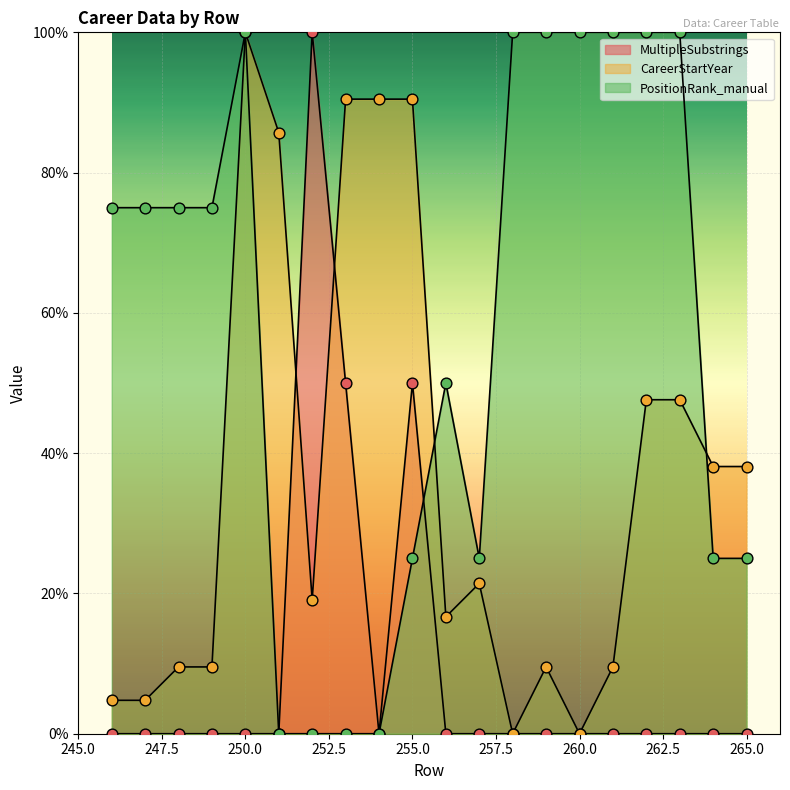

What are all the series names shown in the legend?

MultipleSubstrings, CareerStartYear, PositionRank_manual